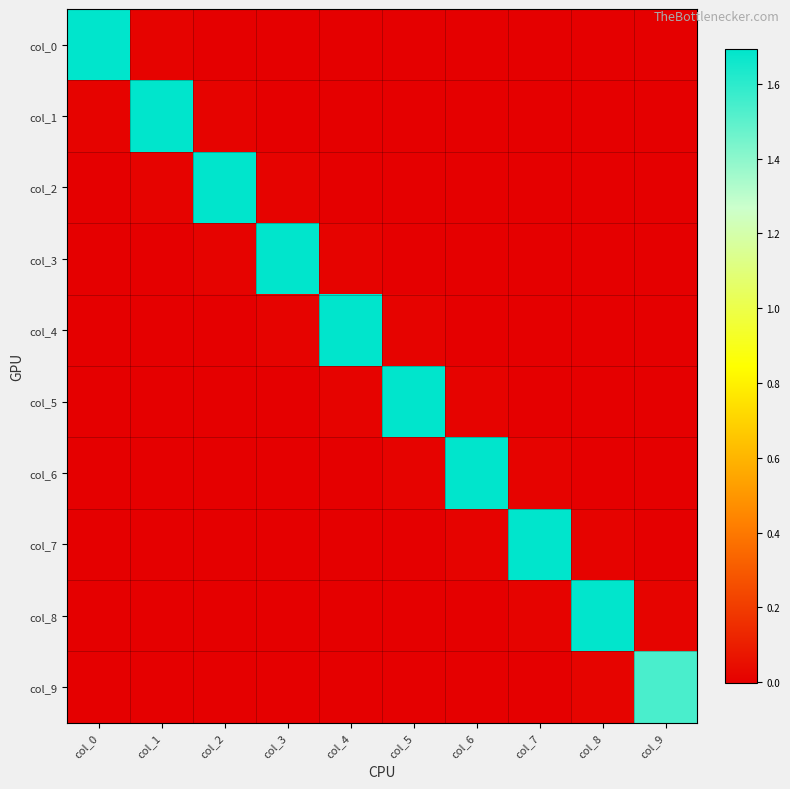

Which series has the largest total across all categories?

col_2